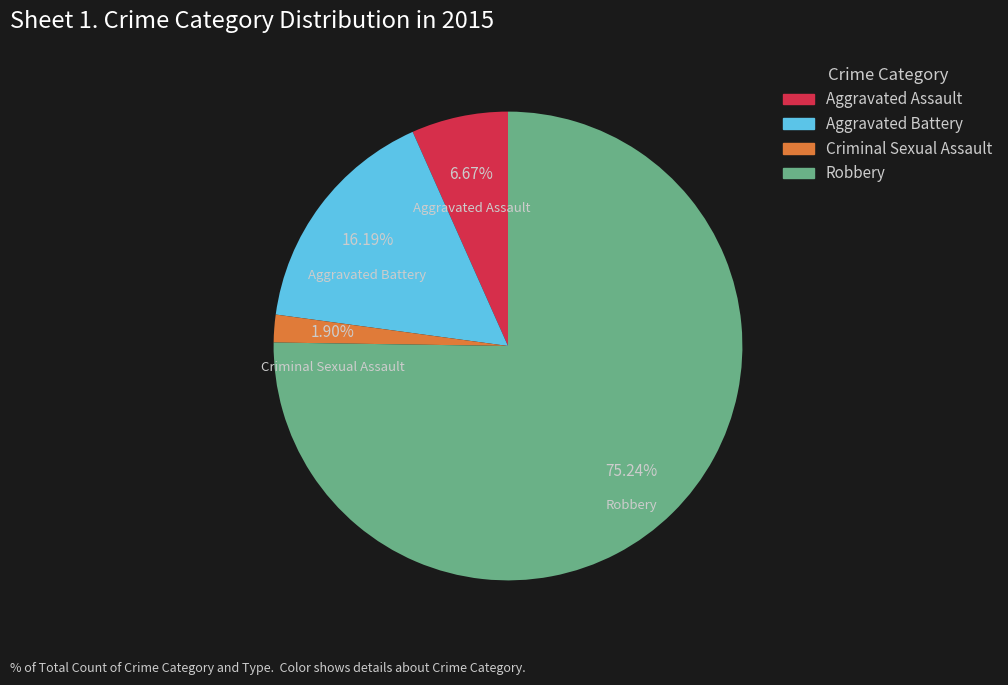

Which slice is the smallest?

Criminal Sexual Assault